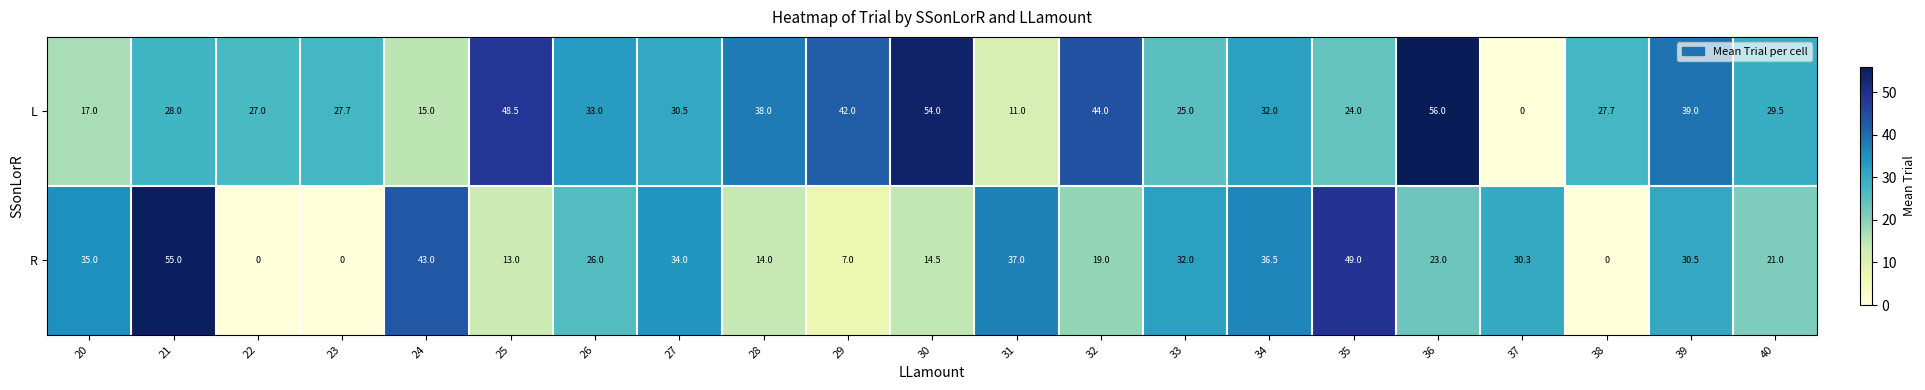

What is the sum of the L values at 35 and 33?

49.0